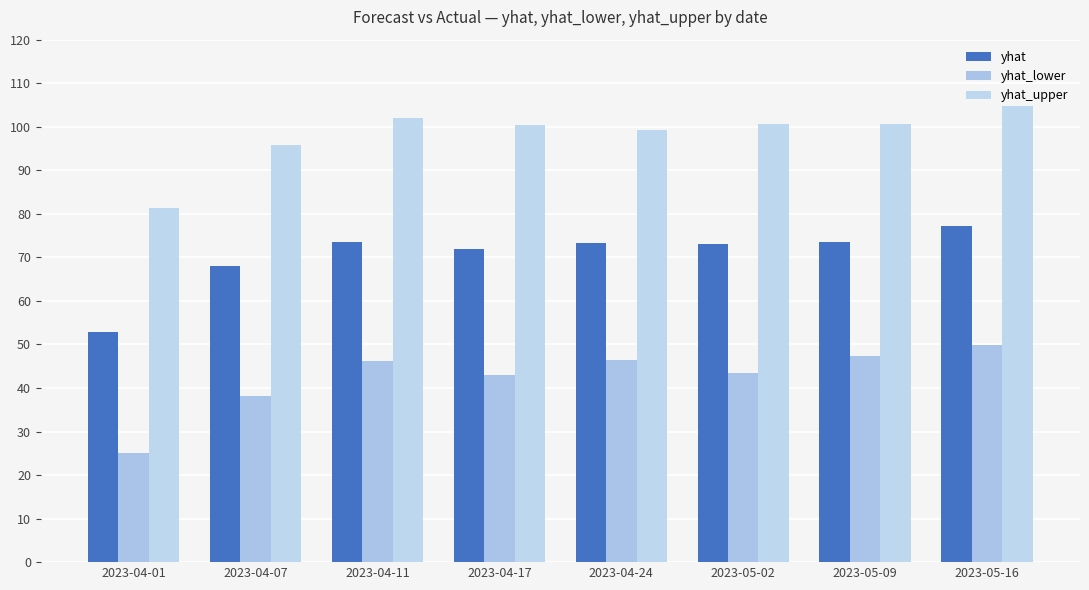

What is the average value of the yhat_upper series?

98.1